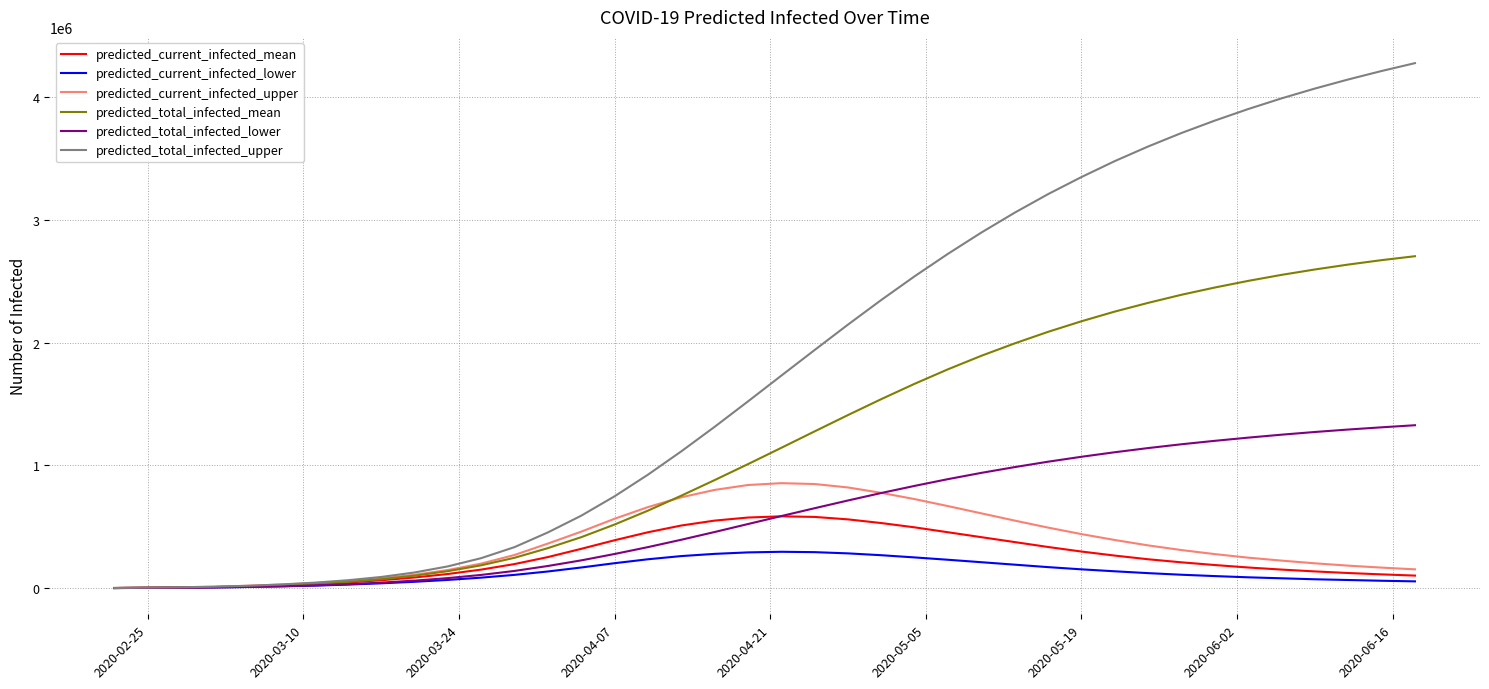

What are all the series names shown in the legend?

predicted_current_infected_mean, predicted_current_infected_lower, predicted_current_infected_upper, predicted_total_infected_mean, predicted_total_infected_lower, predicted_total_infected_upper